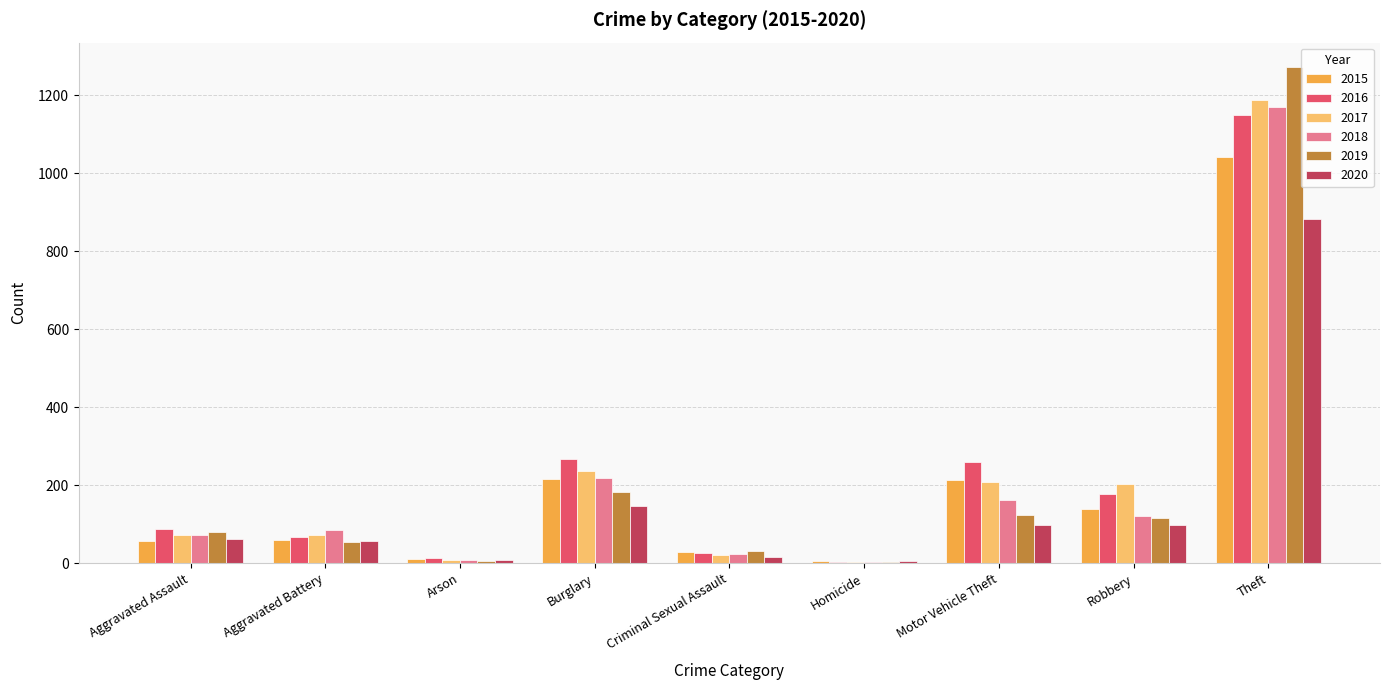

What are all the series names shown in the legend?

2015, 2016, 2017, 2018, 2019, 2020